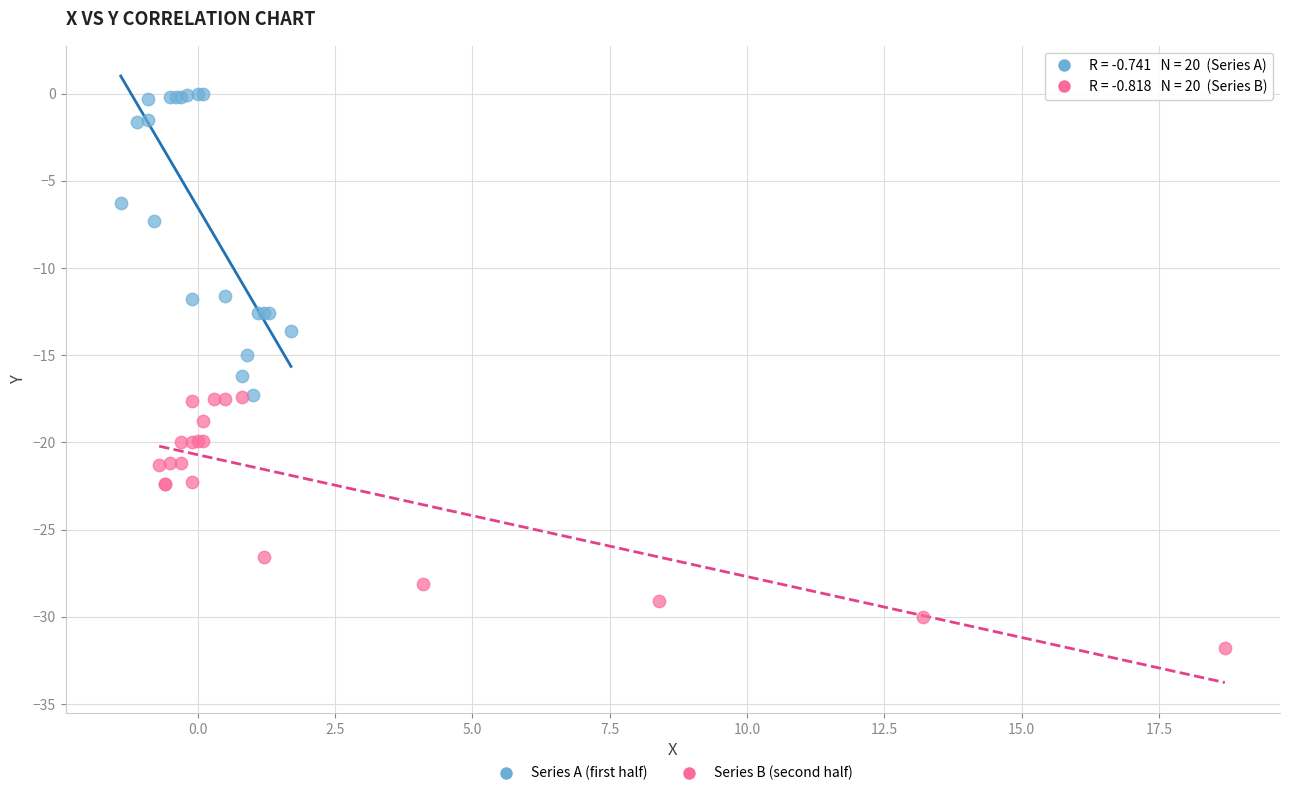

Which series contains the lowest Y value?

Series B (second half)